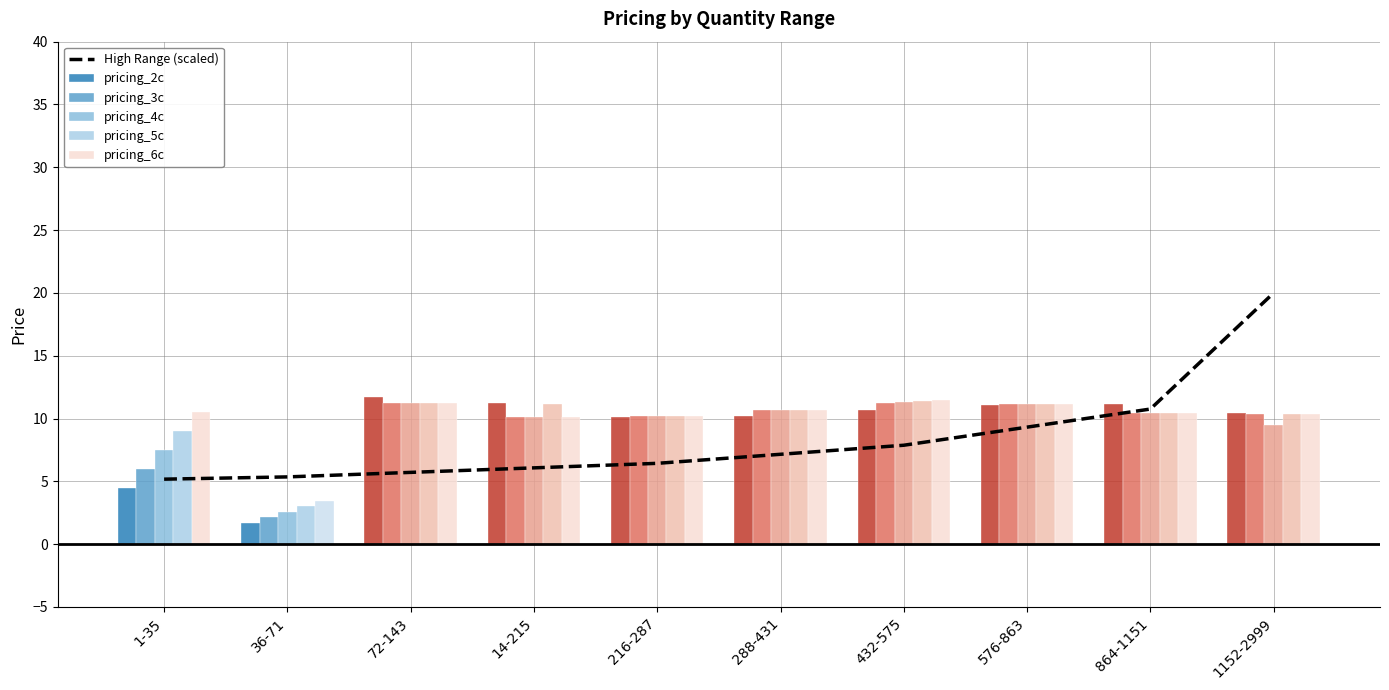

At which category does the chart reach its minimum across all series?

36-71